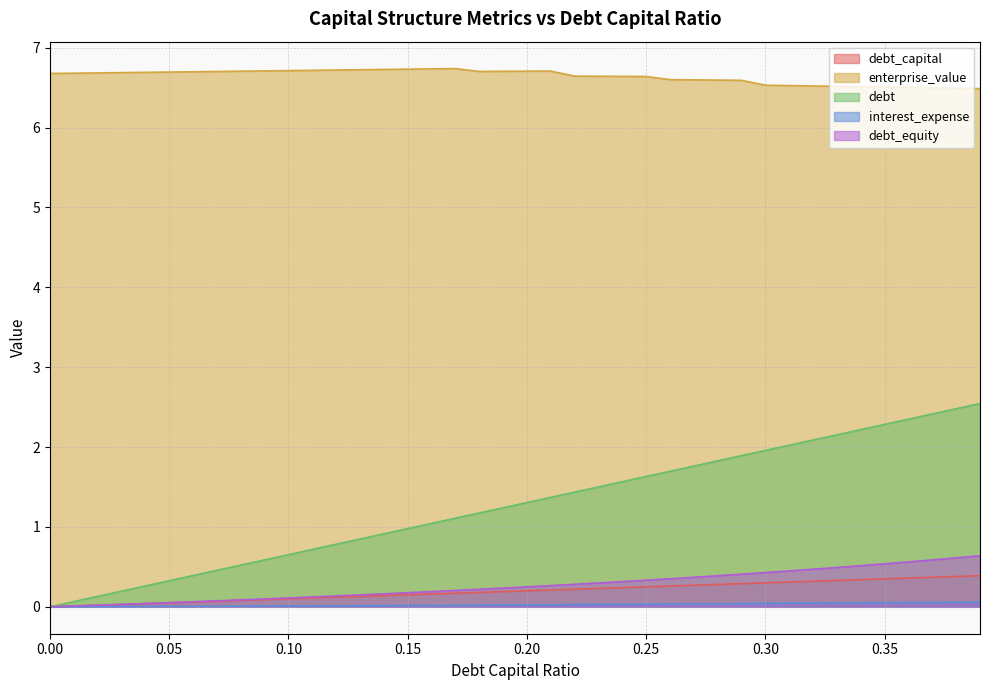

Count the number of categories in the chart.

40